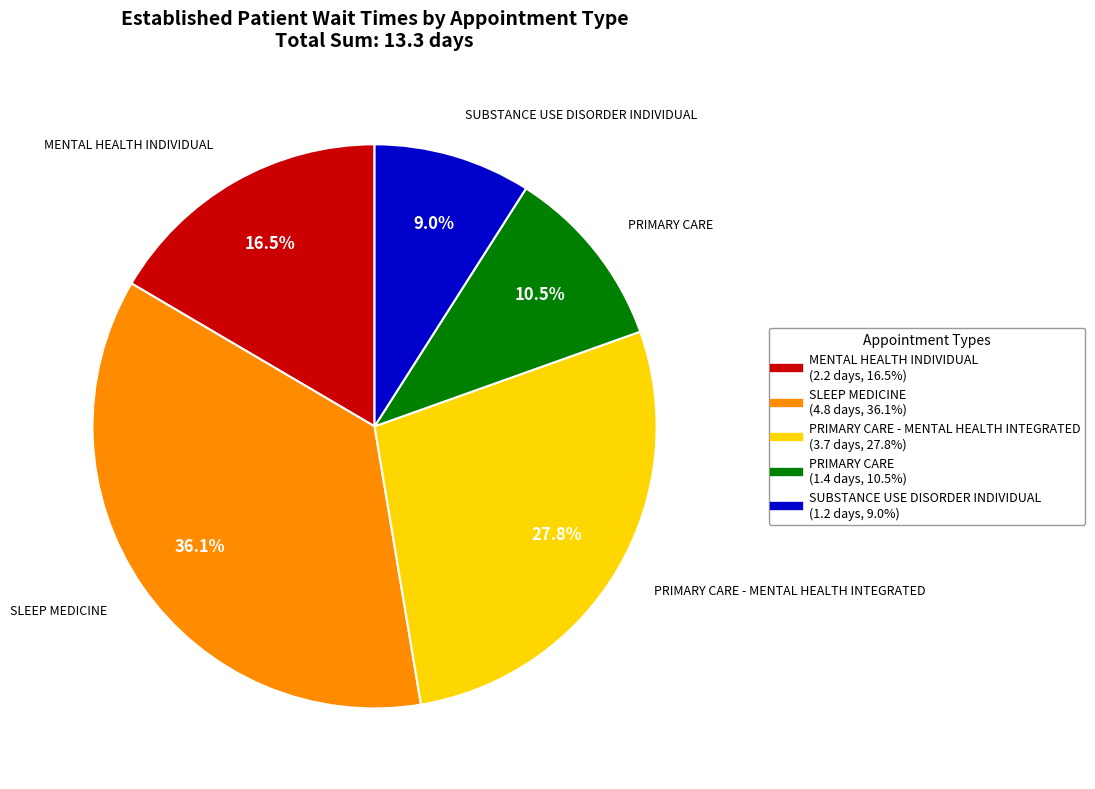

To the nearest percent, what is the average slice percentage?

20%